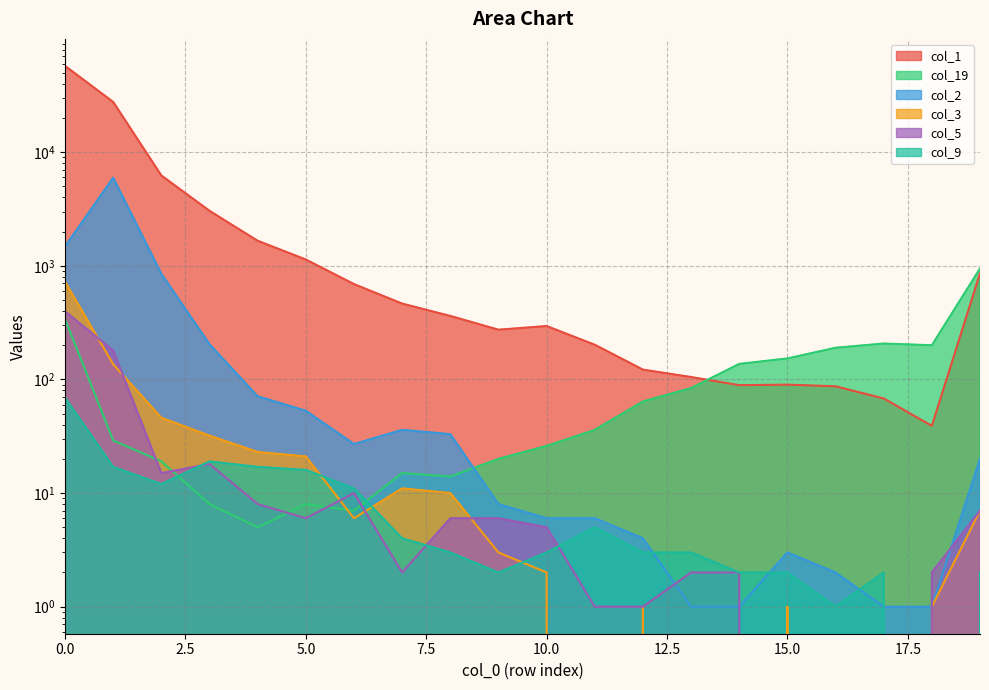

Does the chart have visible grid lines?

Yes